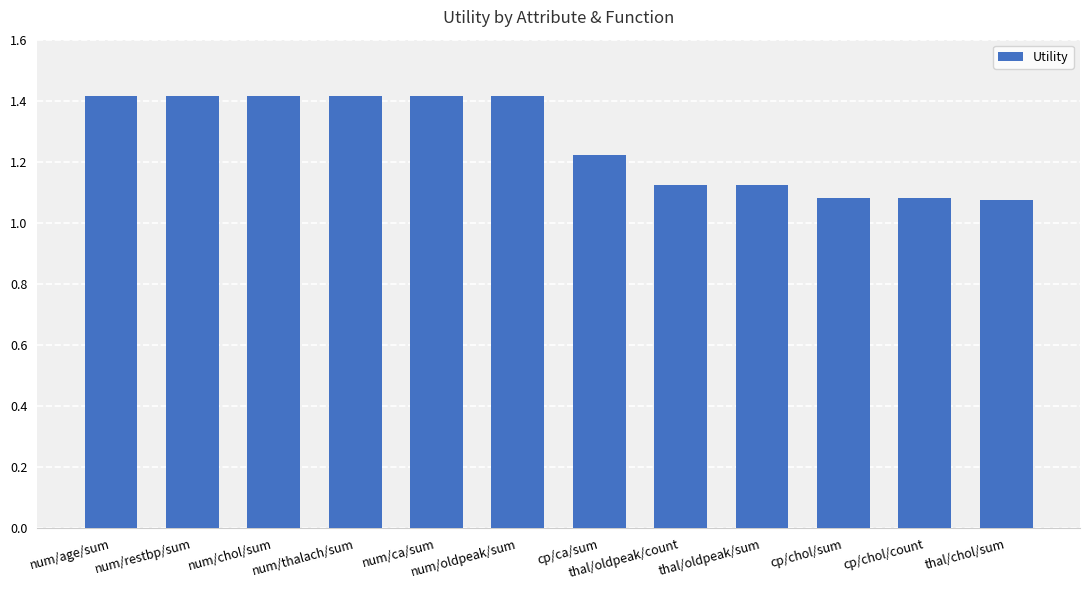

What is the ratio of the value at thal/oldpeak/count to the value at cp/chol/sum?

1.0